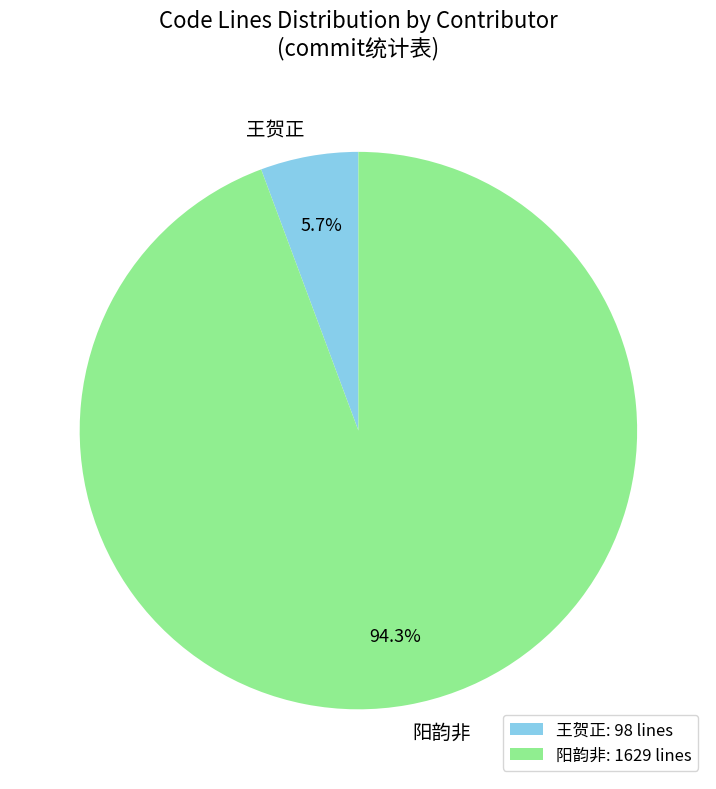

What percentage is the 阳韵非 slice, to the nearest percent?

94%